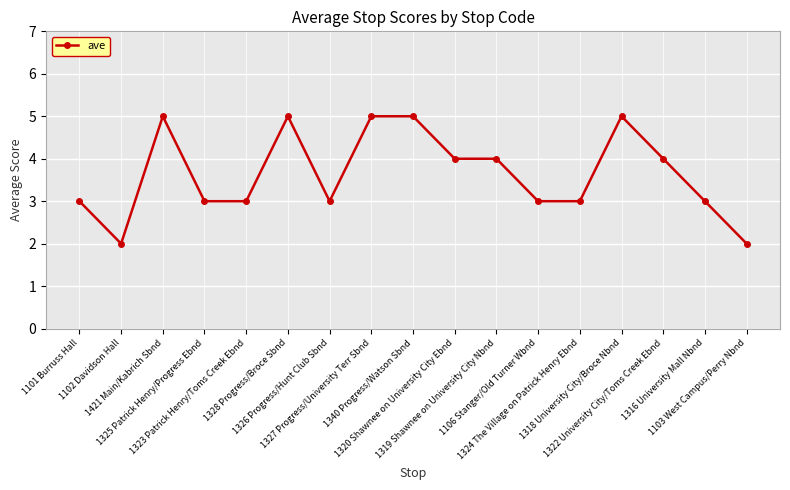

True or false: the data has more than 0 interior local peaks.

True